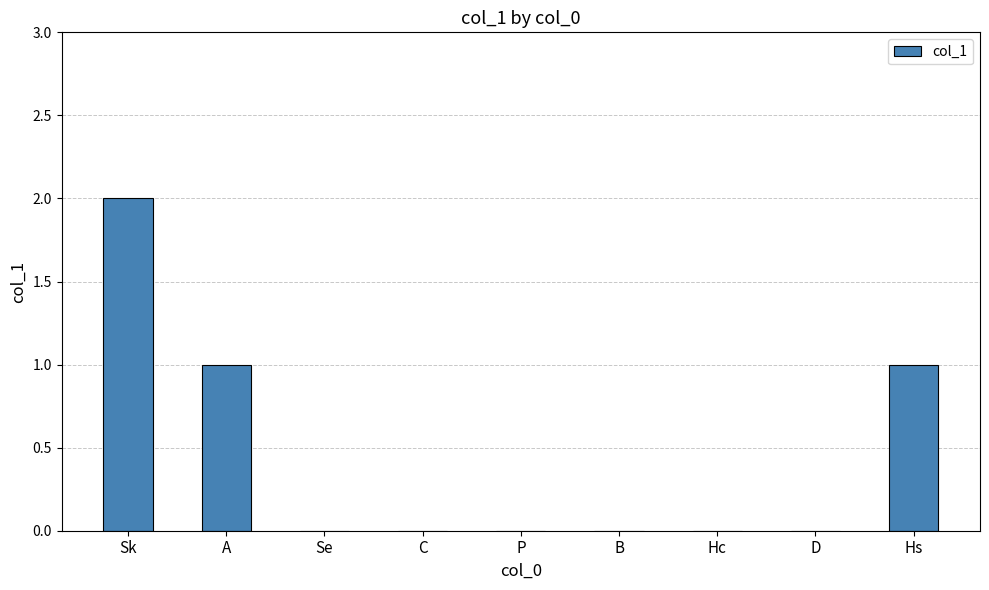

Does the chart contain stacked bars?

No